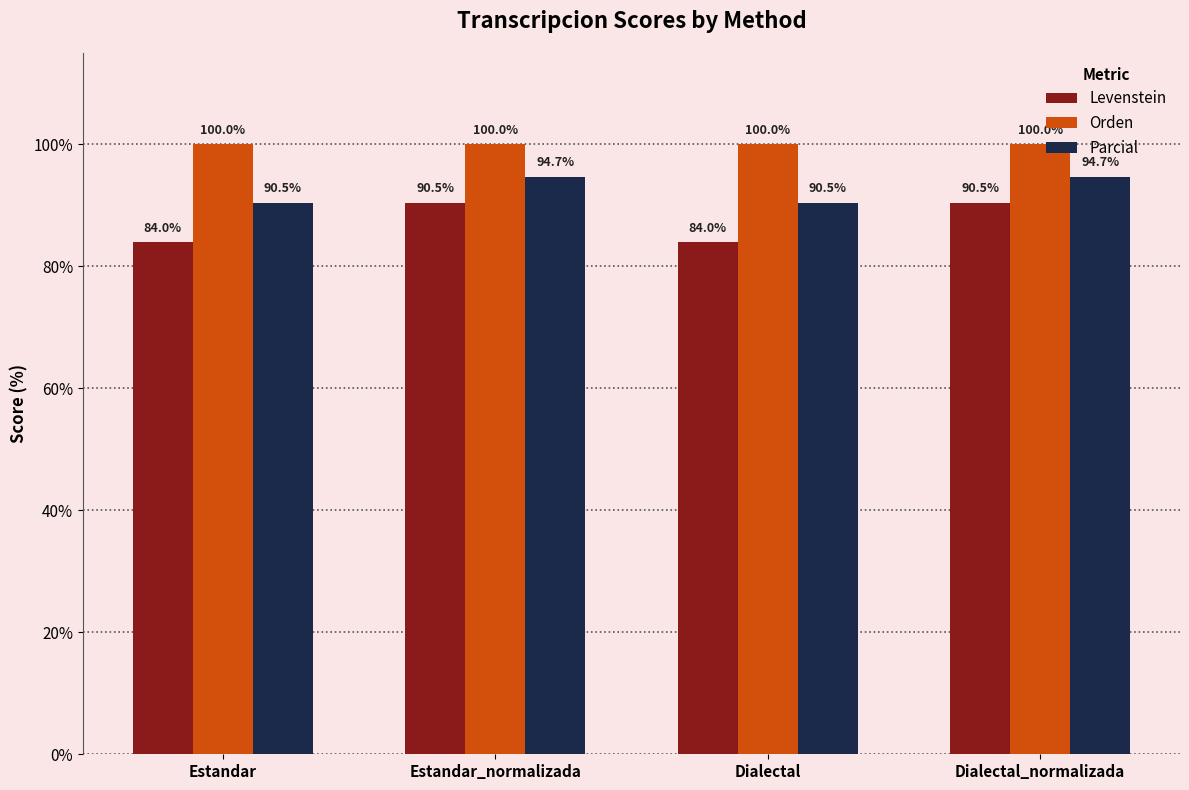

How many data points does each series have?

4